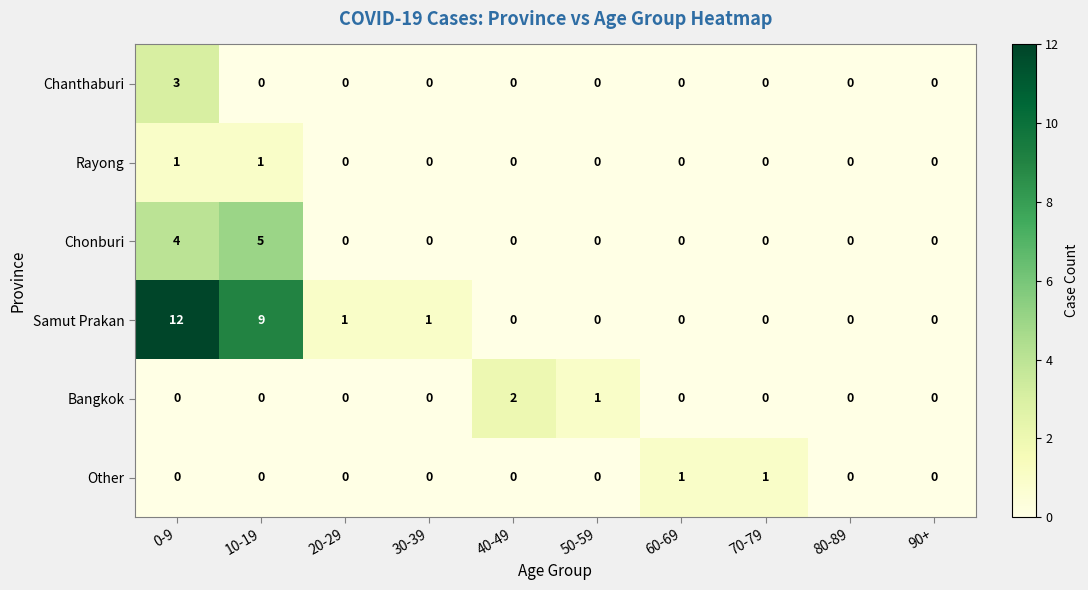

Which category has the highest value across all series?

0-9